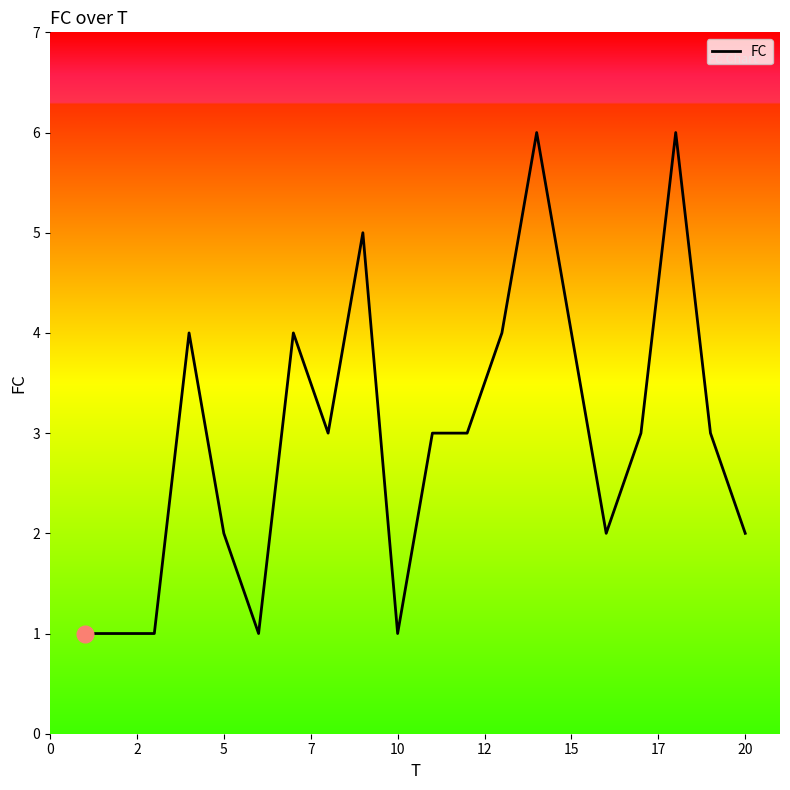

How many lines are shown in the chart?

1